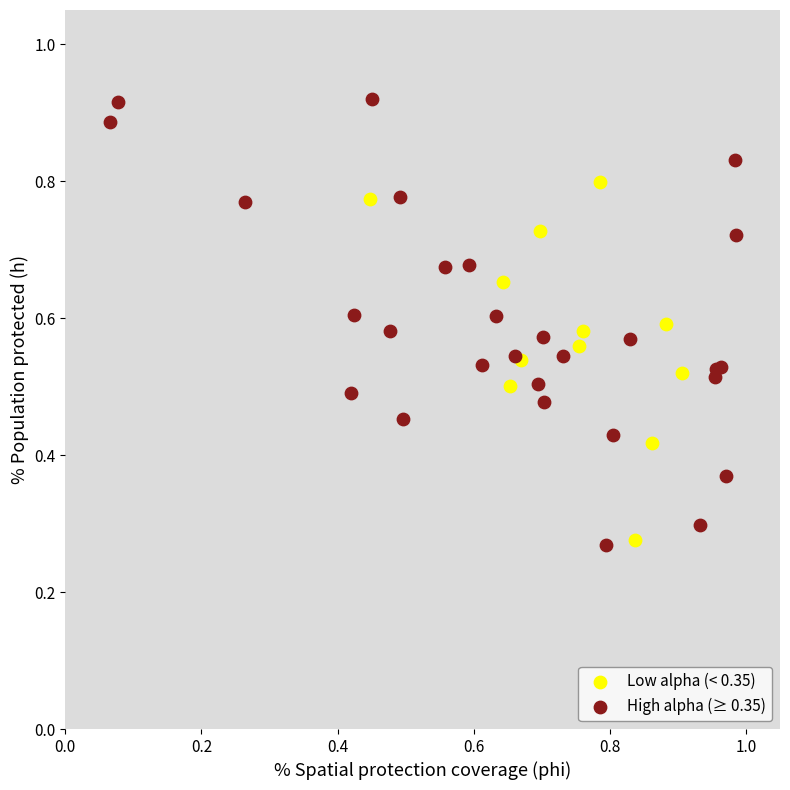

Which series has the largest Y range (max minus min)?

High alpha (≥ 0.35)